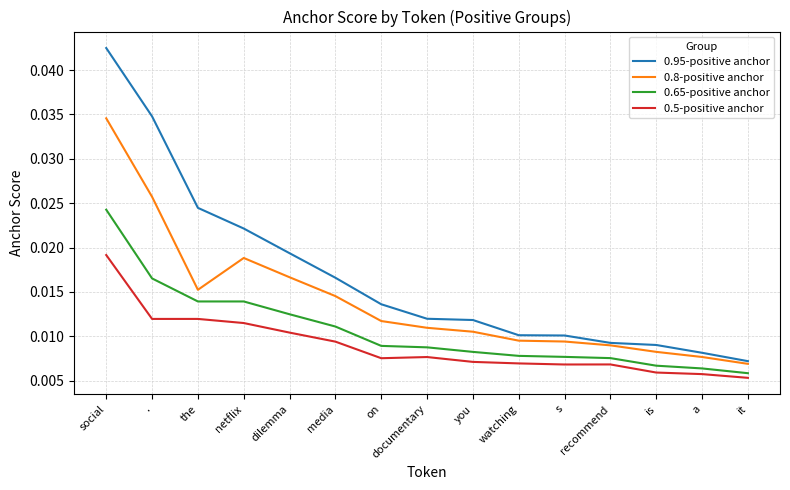

Rank the series by their maximum value, from lowest to highest.

0.5-positive anchor, 0.65-positive anchor, 0.8-positive anchor, 0.95-positive anchor